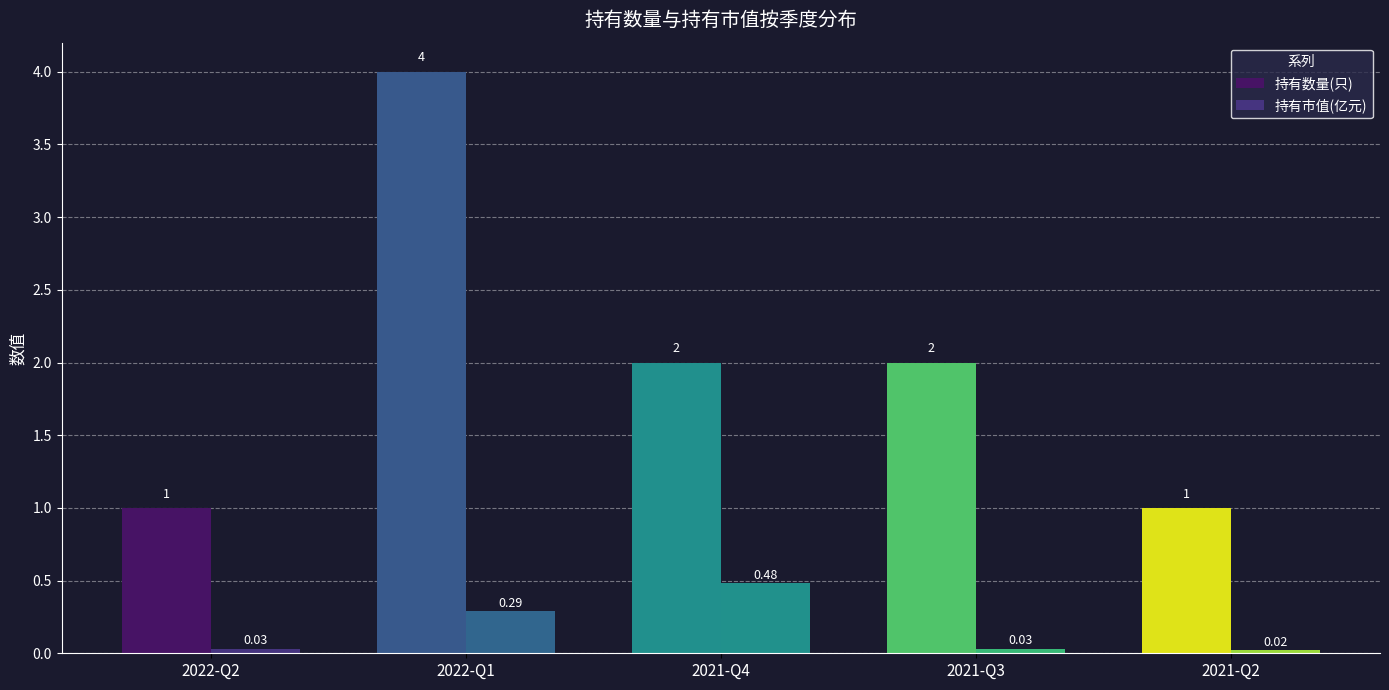

What is the label of the 5th bar from the left?

2021-Q2